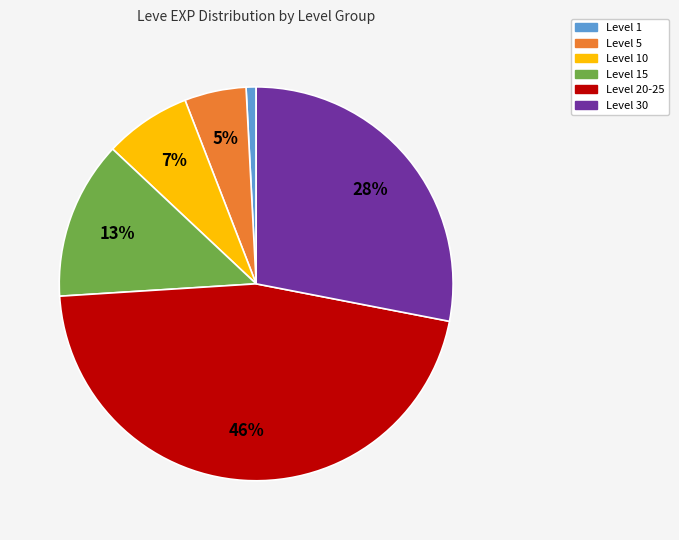

Is there any slice that represents more than half of the pie?

No